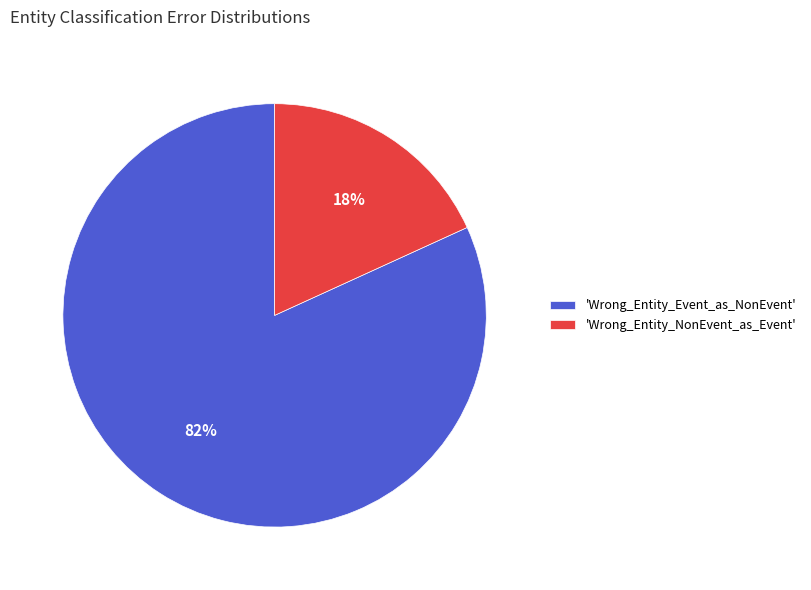

To the nearest percent, what percentage of the pie is 'Wrong_Entity_Event_as_NonEvent'?

82%